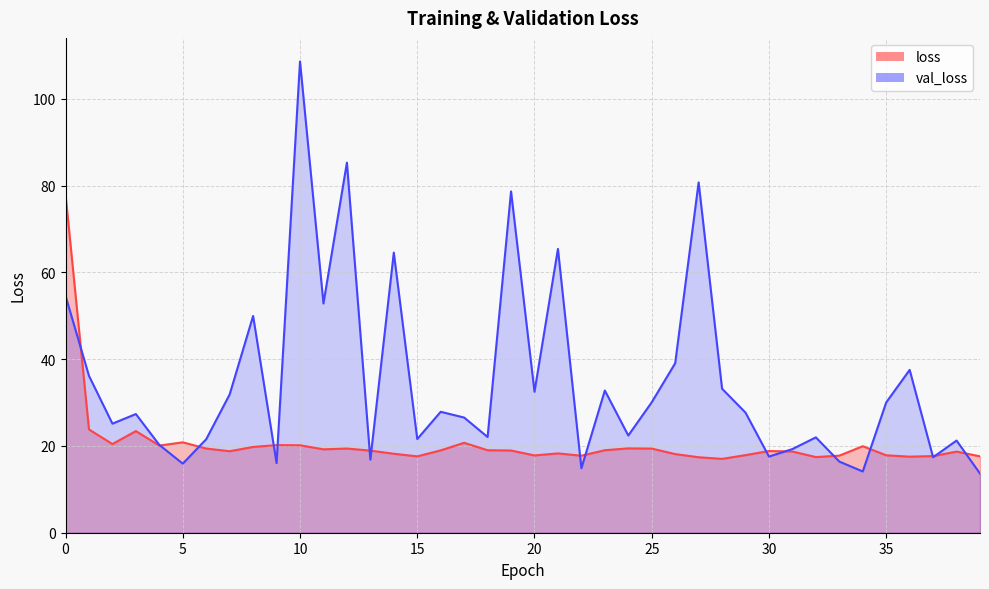

At which label does val_loss reach its minimum?

39